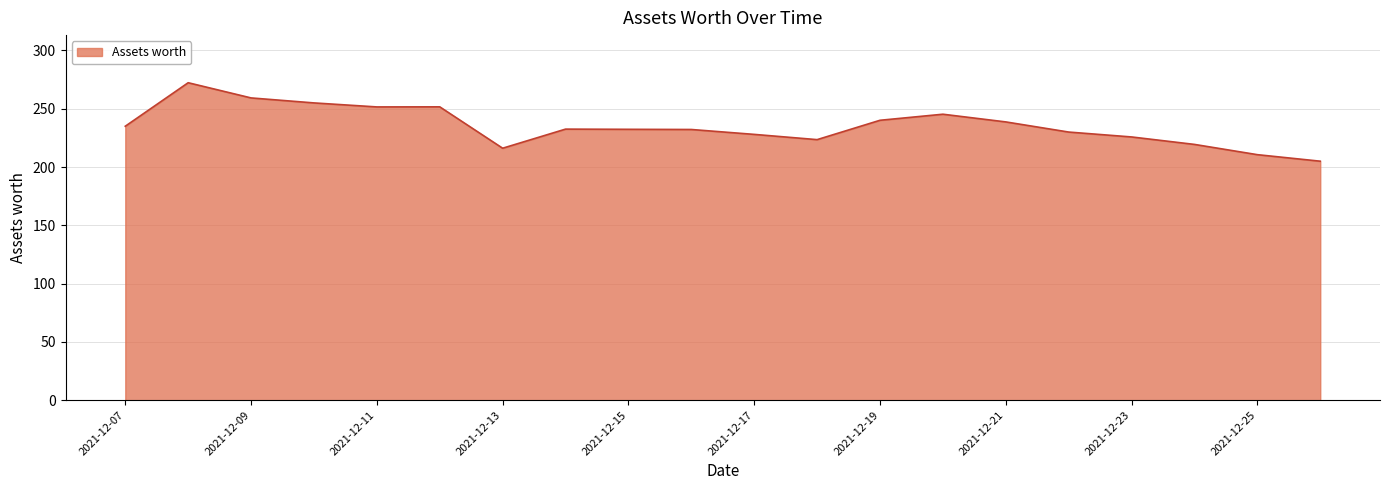

What is the minimum value shown in the chart?

205.0